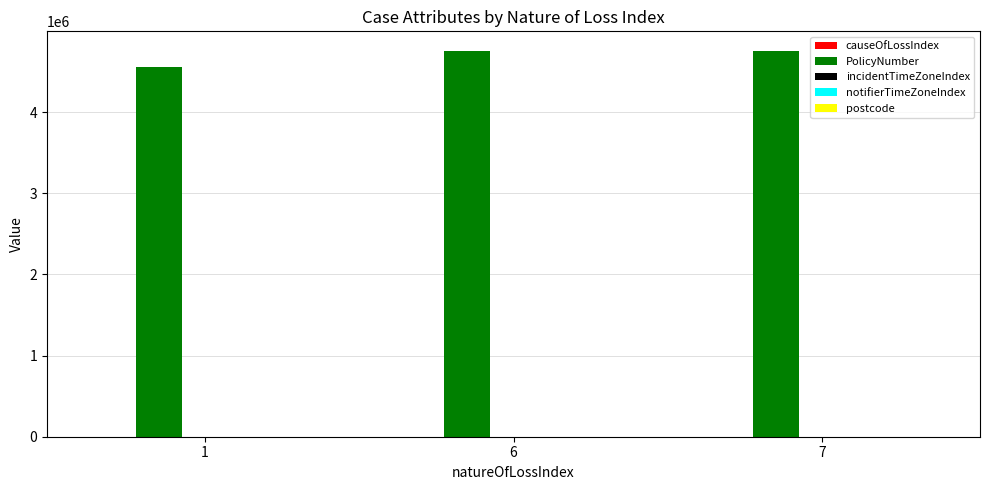

What is the sum of all PolicyNumber values?

14079896